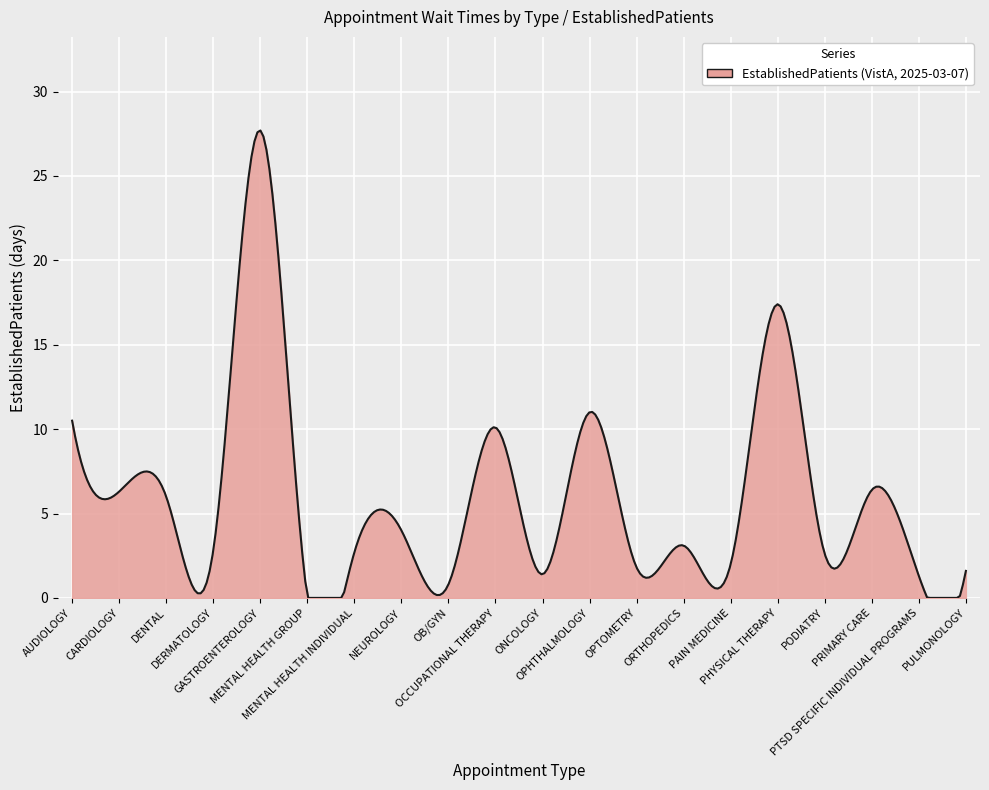

What is the maximum value shown in the chart?

27.7